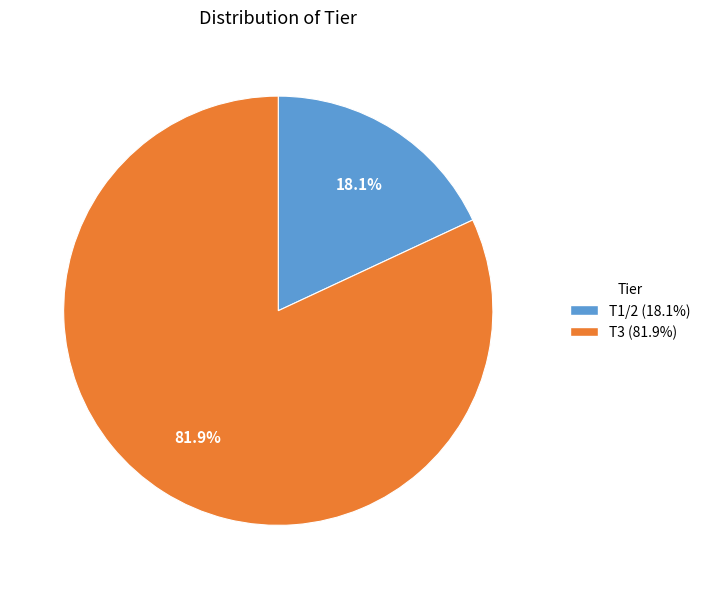

Does T3 represent more than half of the total?

Yes